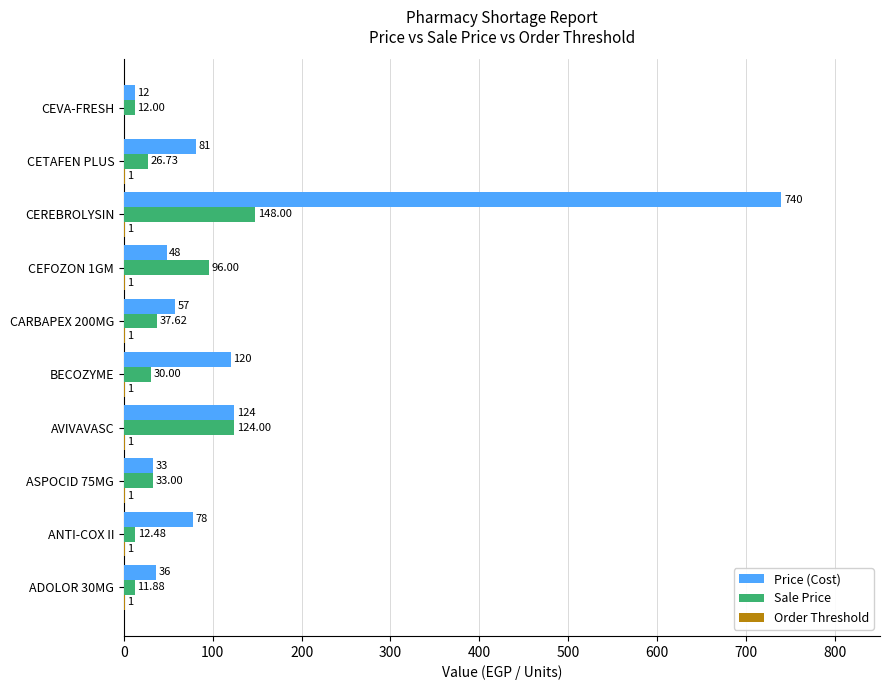

What is the greatest value displayed?

740.0